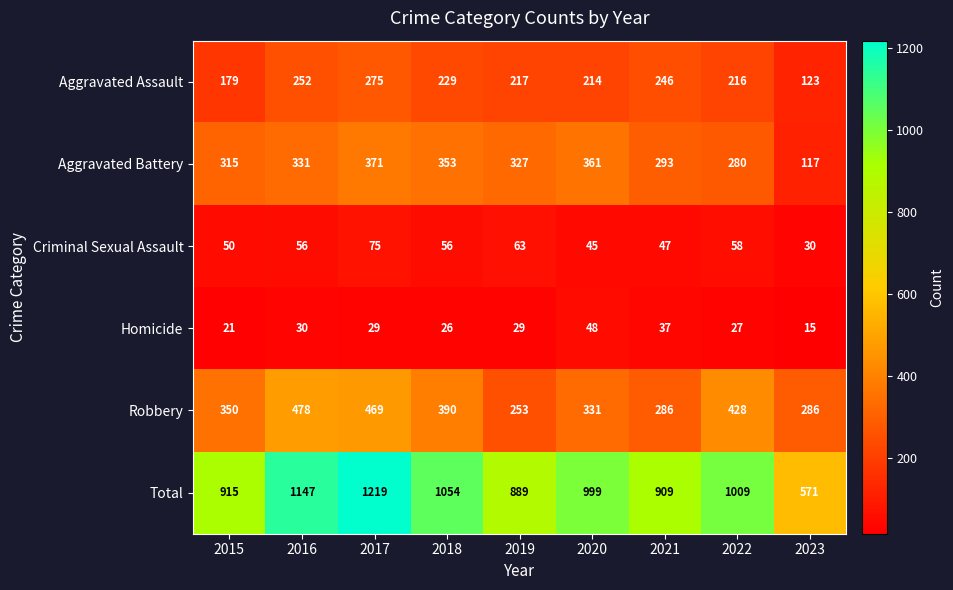

At how many categories does at least one series exceed 154?

9